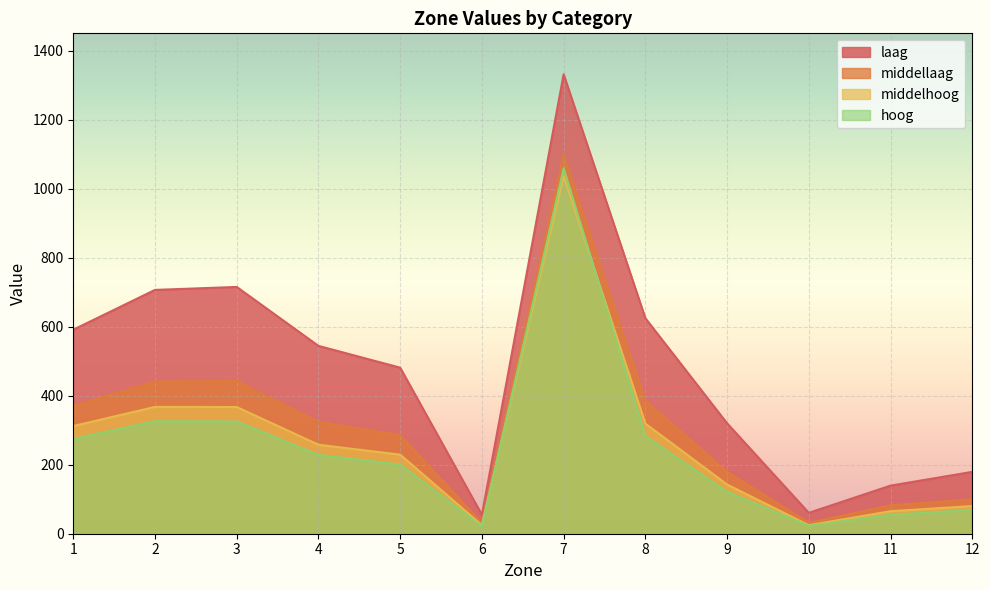

Which category has the lowest value across all series?

6